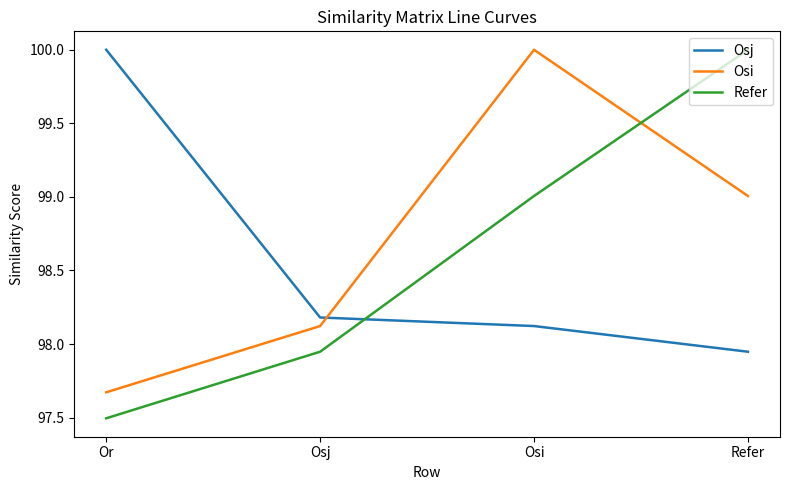

How many lines are shown in the chart?

3